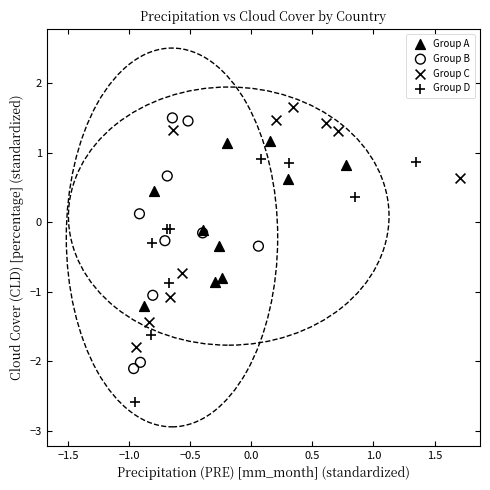

Which series reaches the maximum Y coordinate?

Group C